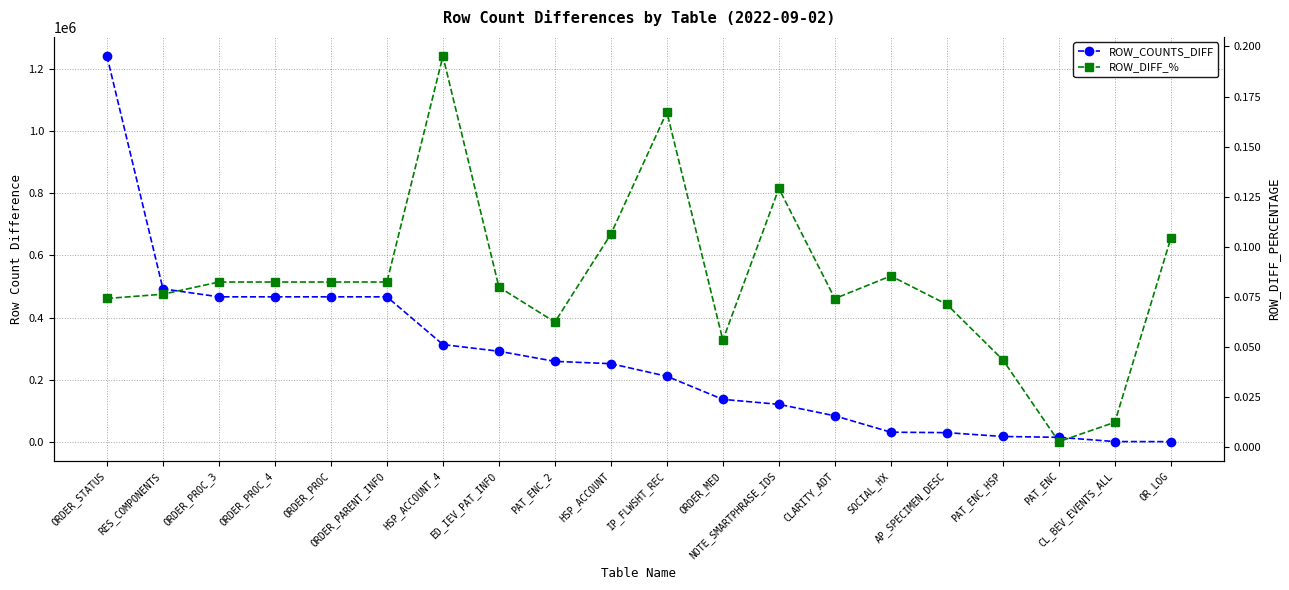

True or false: ROW_DIFF_% has more than 1 interior local peaks.

True